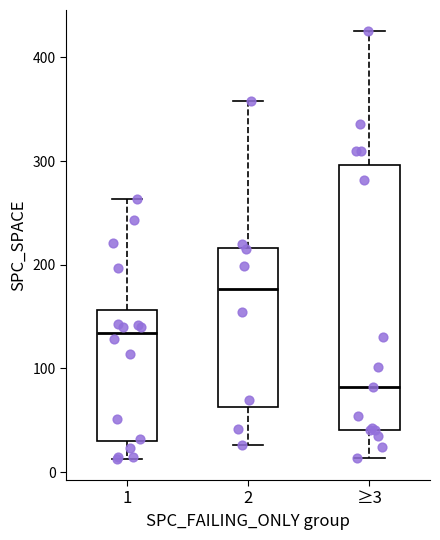

Comparing the boxes themselves (not the whiskers), which one is the tallest?

≥3